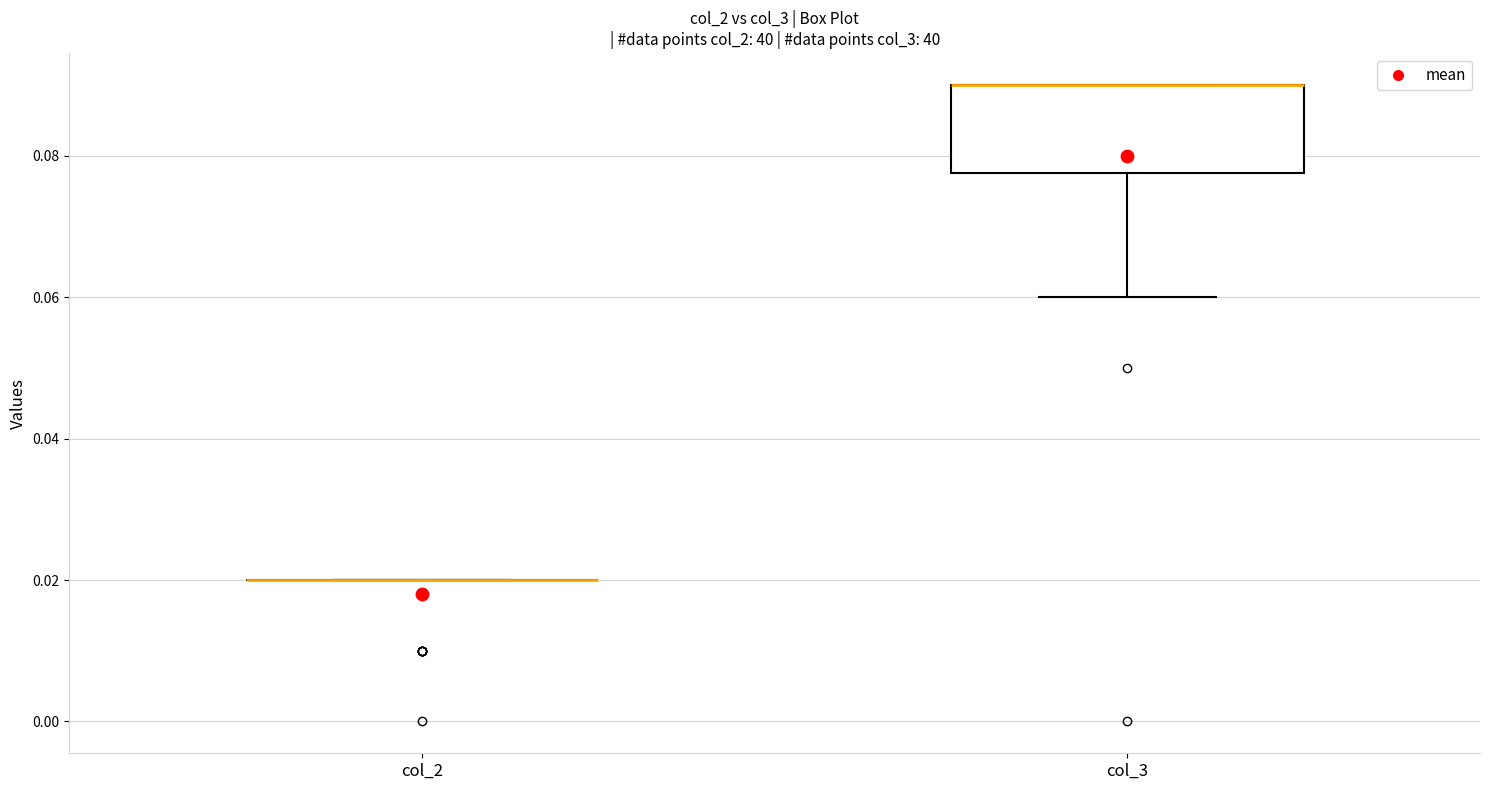

Reading left to right, transcribe this box plot: for each box, give where its median line is, the range the box spans, and where its two whiskers end, as read against the y-axis. The values are not printed on the chart, so give them approximately, as read against the axis.

col_2: box collapsed to a line at 0.020, whiskers 0.020 to 0.020
col_3: median 0.090 (drawn on the box's upper edge), box 0.078 to 0.090, whiskers 0.060 to 0.090